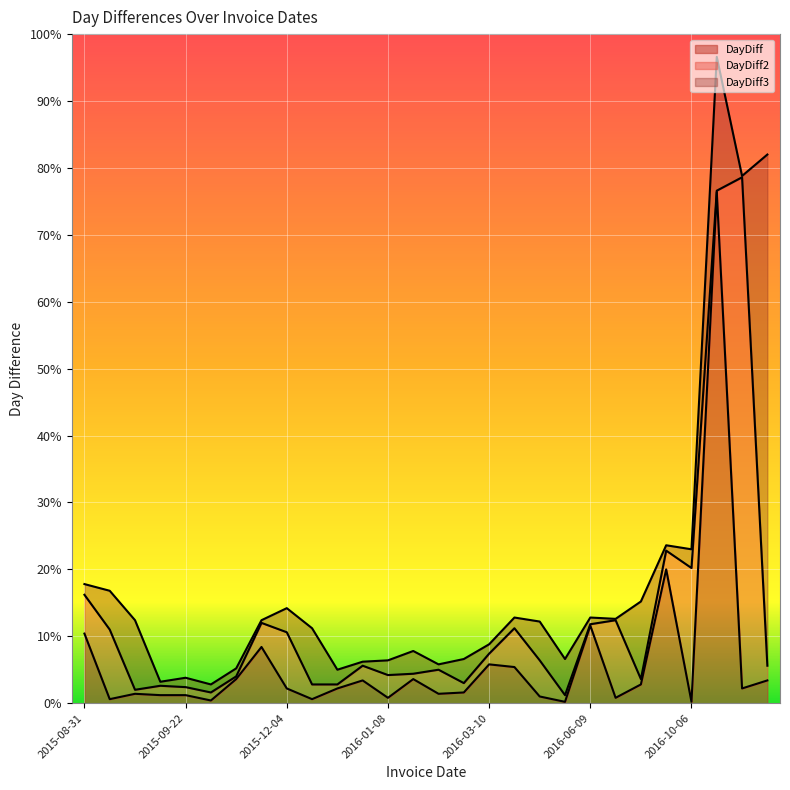

What are all the series names shown in the legend?

DayDiff, DayDiff2, DayDiff3